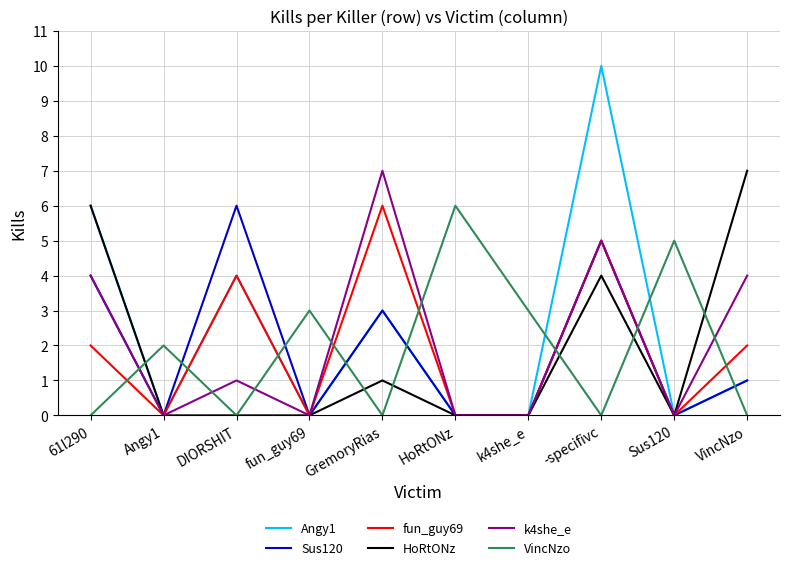

How many lines are shown in the chart?

6